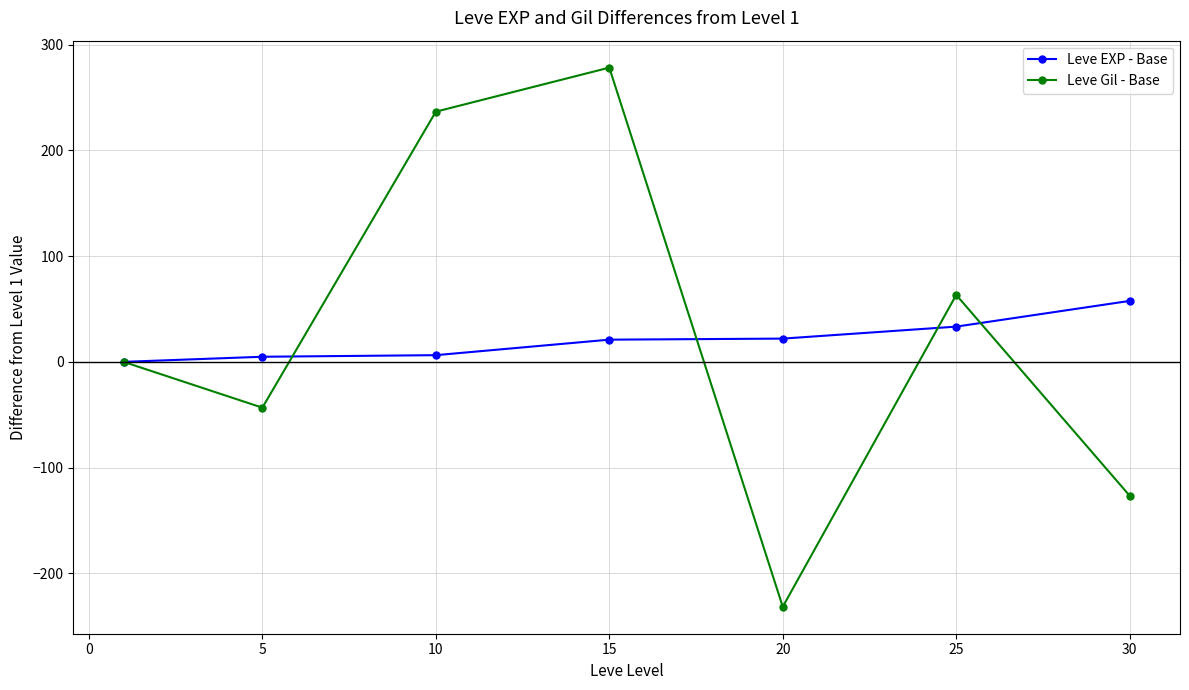

What is the value of the Leve Gil - Base point at the 4th from the left?

278.3